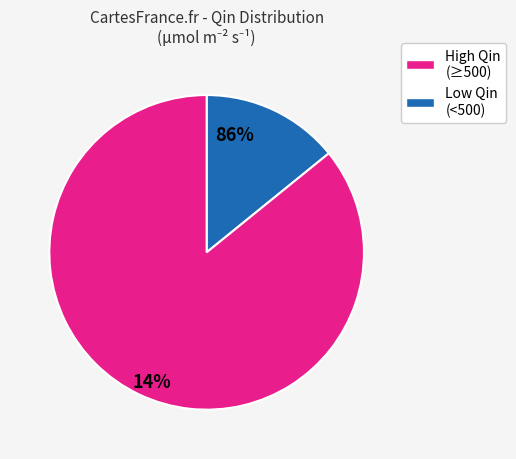

Do 15 and 19 together represent more than half of the pie?

No